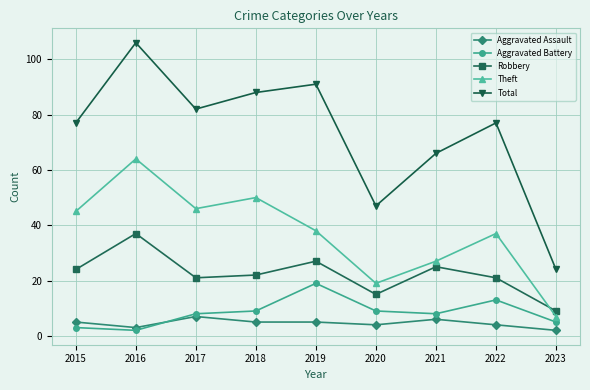

At which category does Aggravated Battery reach its first local valley?

2016